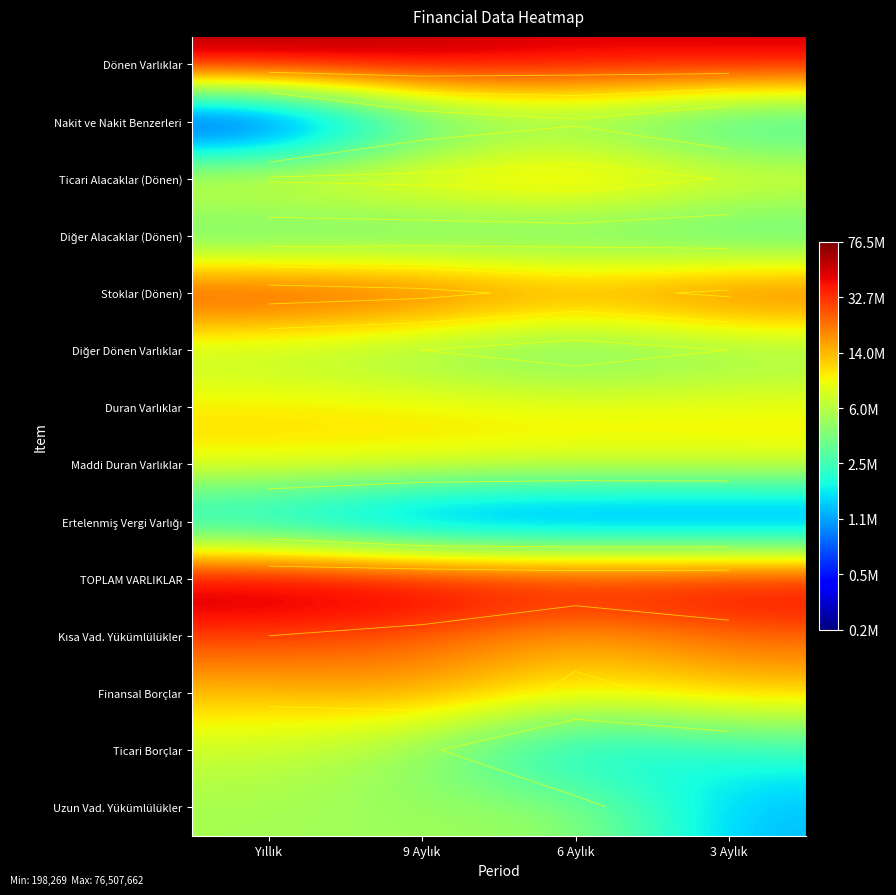

Which series has the widest spread of values?

Nakit ve Nakit Benzerleri